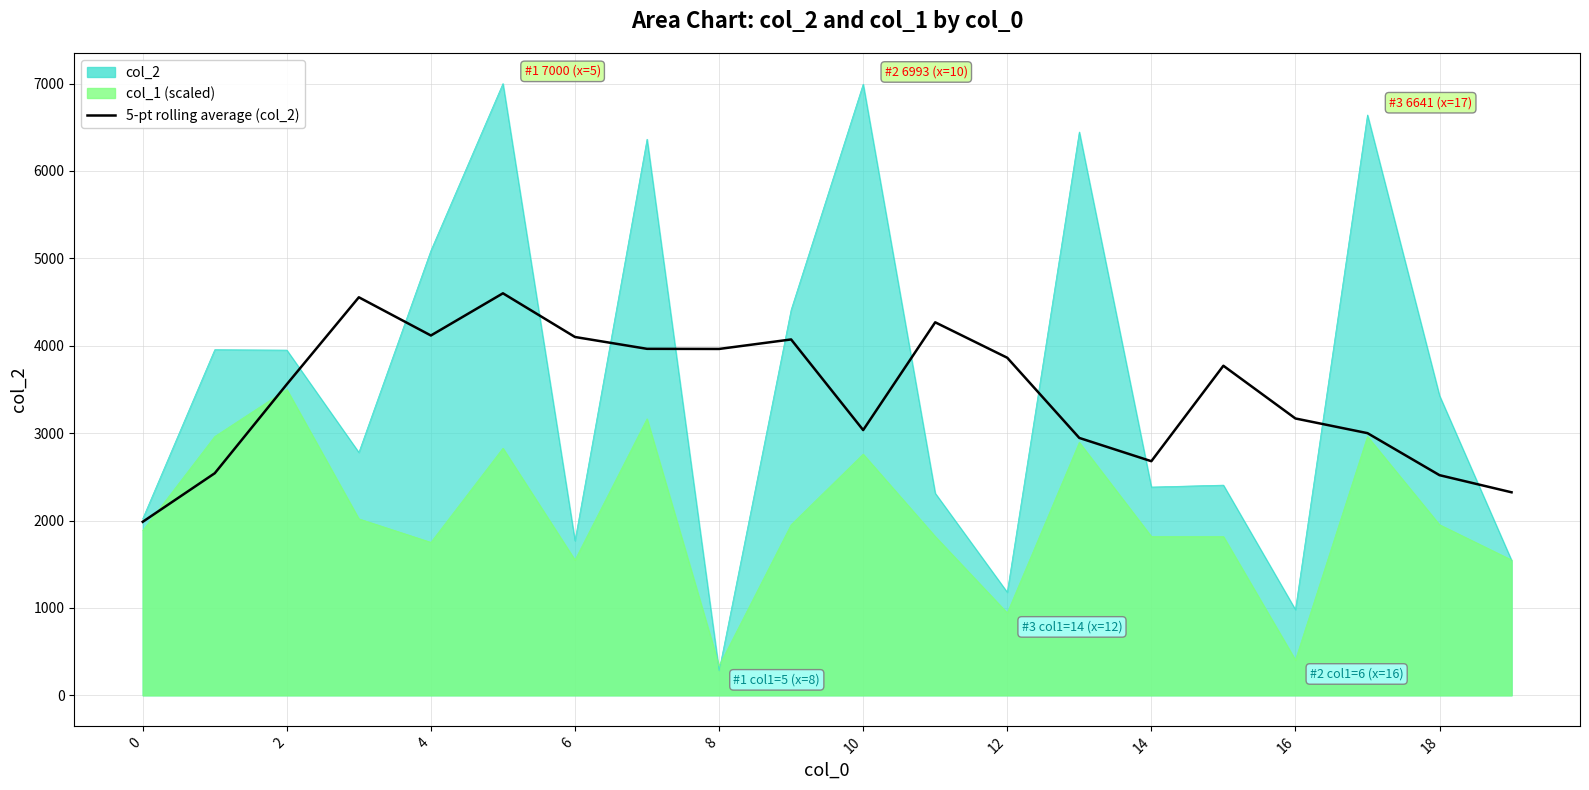

How many interior local peaks (higher than both neighbors) does the data have?

5